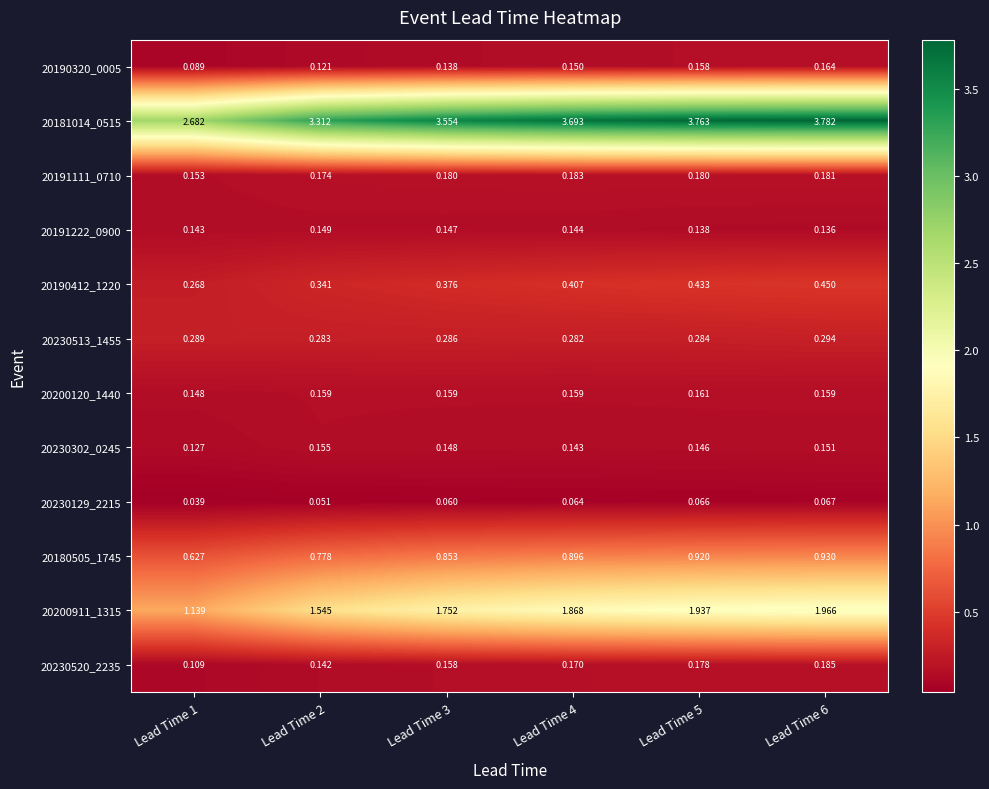

Is the value of 20230129_2215 at Lead Time 6 greater than the value of 20190412_1220 at Lead Time 3?

No